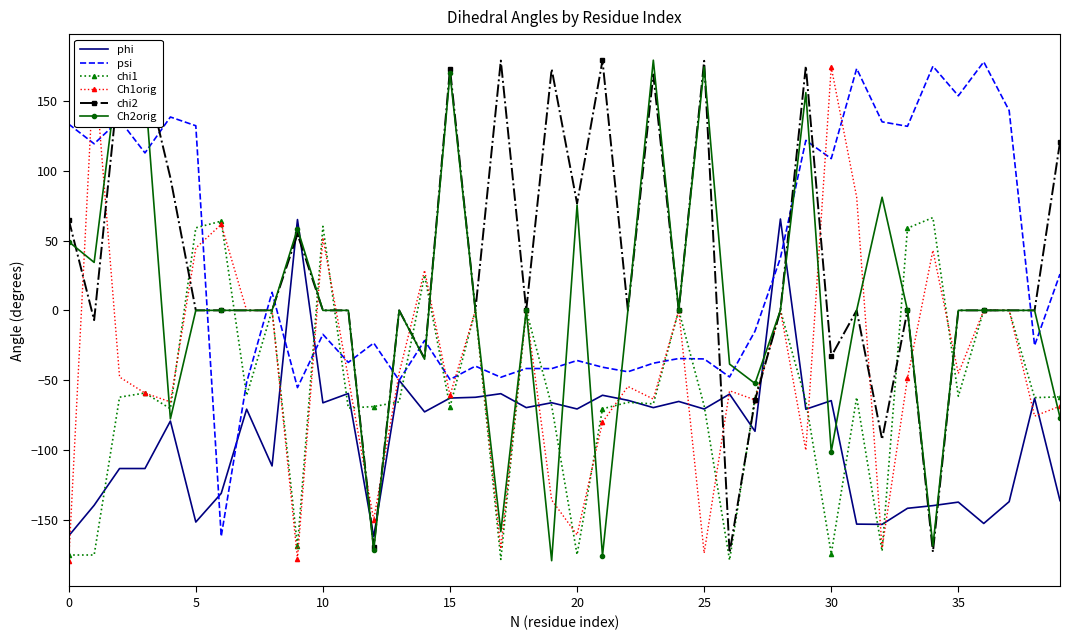

What is the highest value of the psi series?

178.1